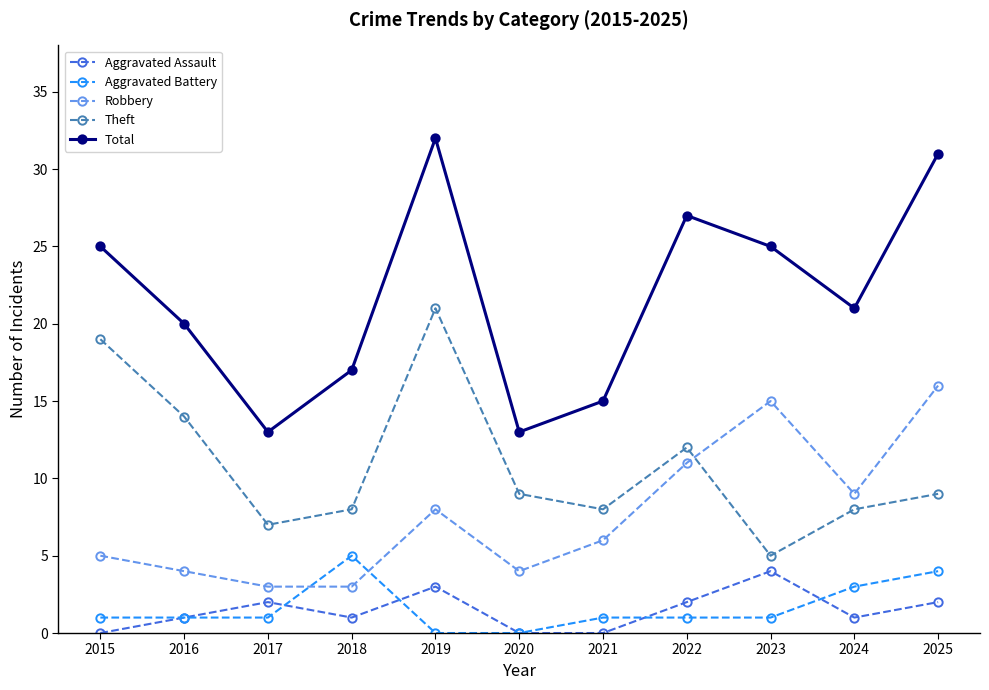

The value of Aggravated Battery at 2020 is 0. True or false?

True